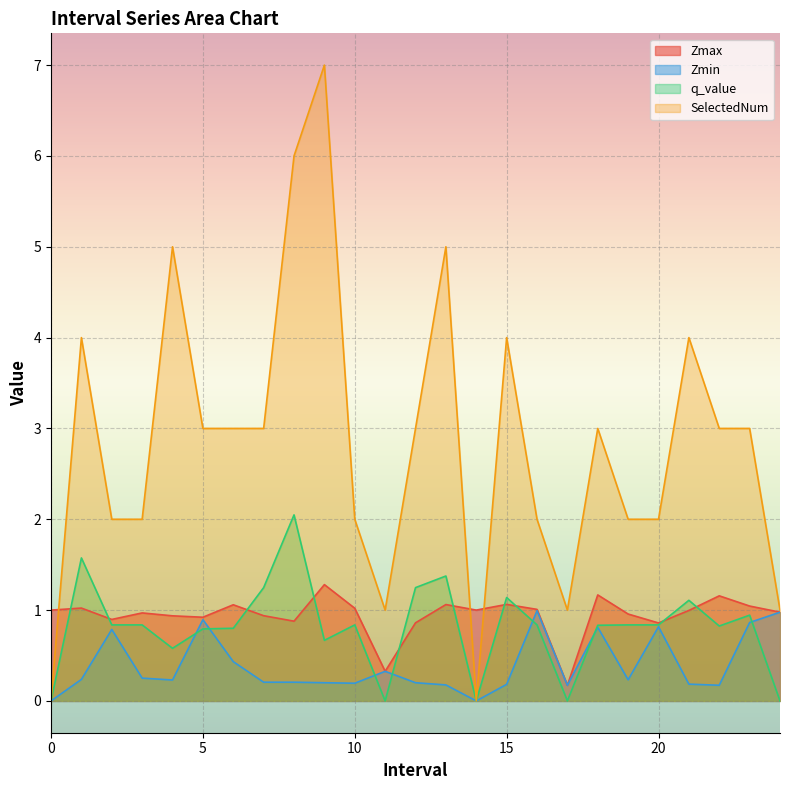

True or false: q_value and Zmax intersect in this chart.

True